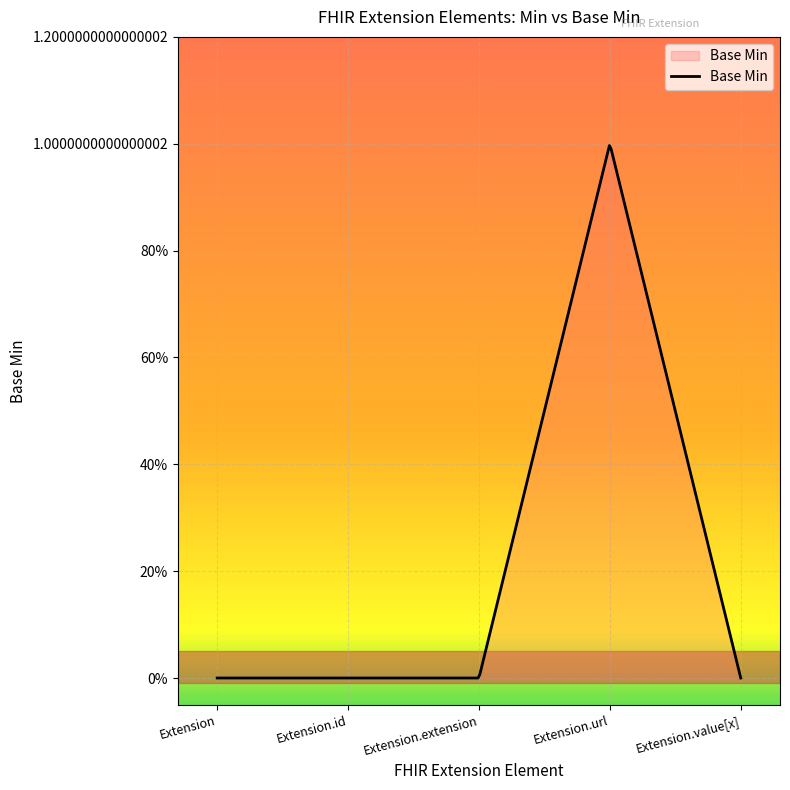

List the labels in order of value, largest first.

Extension.url, Extension, Extension.id, Extension.extension, Extension.value[x]